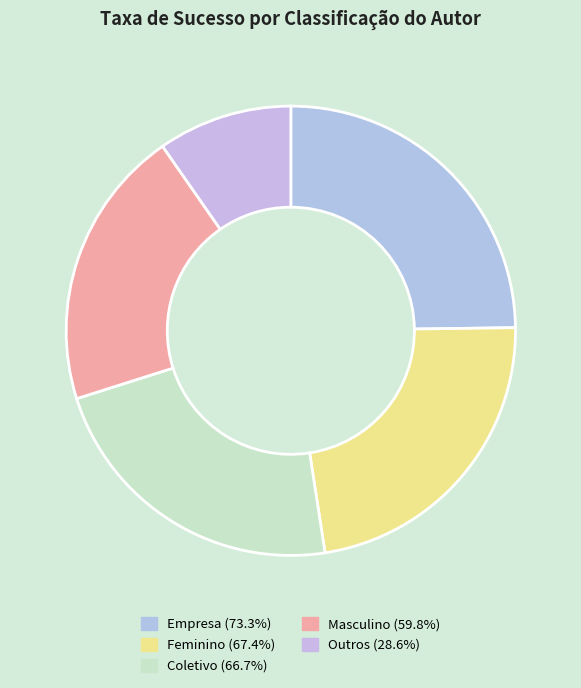

How many segments does this pie chart have?

5